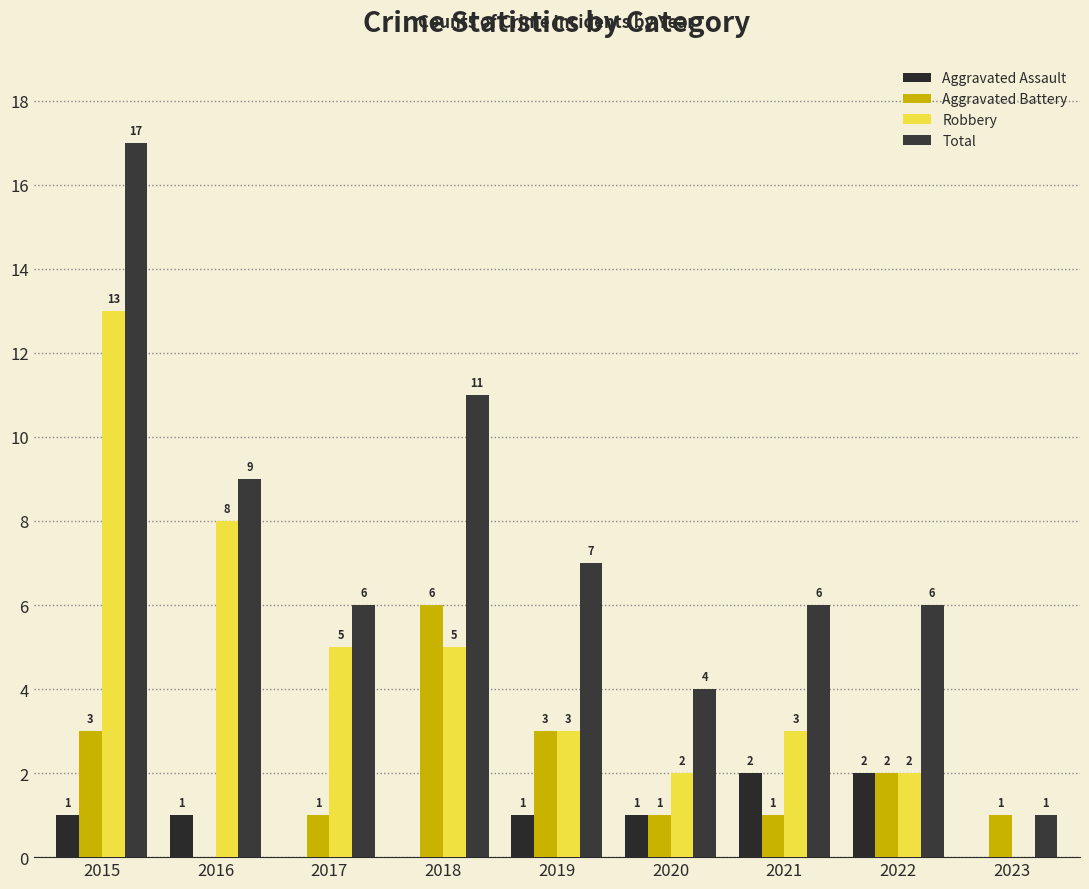

At which category is the sum across all series the highest?

2015